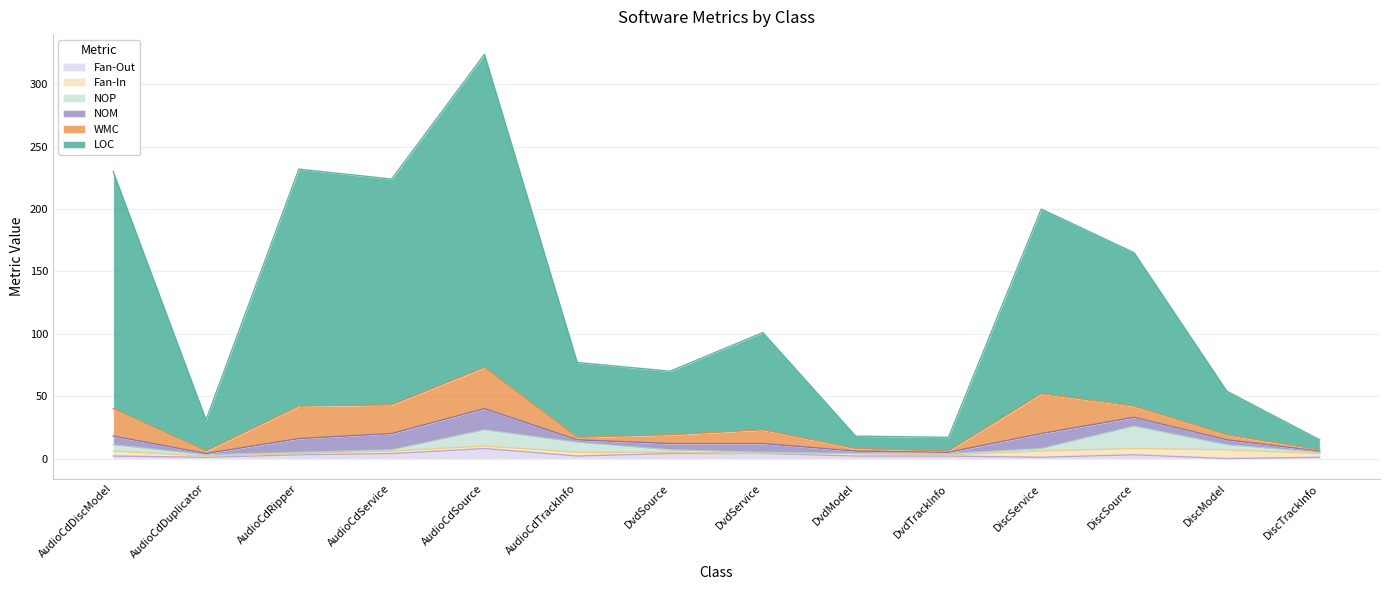

True or false: LOC has more than 0 interior local peaks.

True